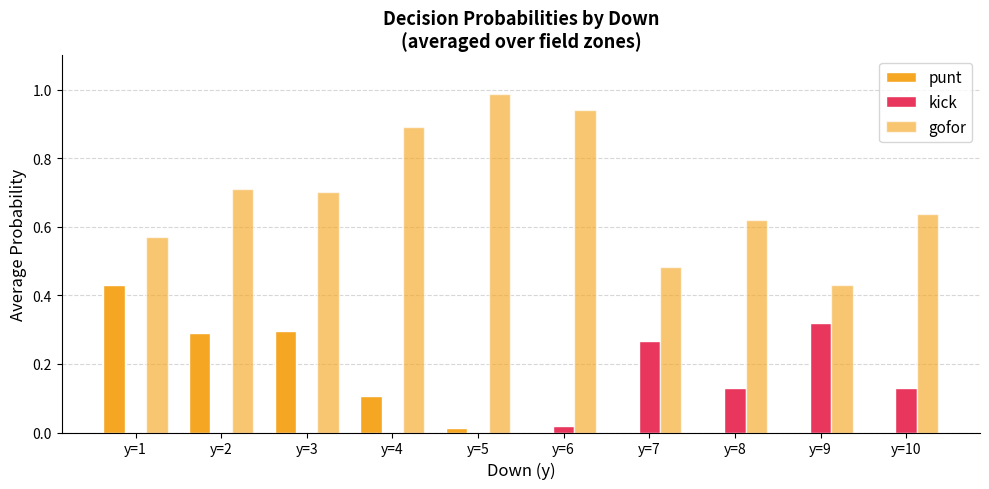

What is the difference between the maximum and minimum values in the kick series?

0.3